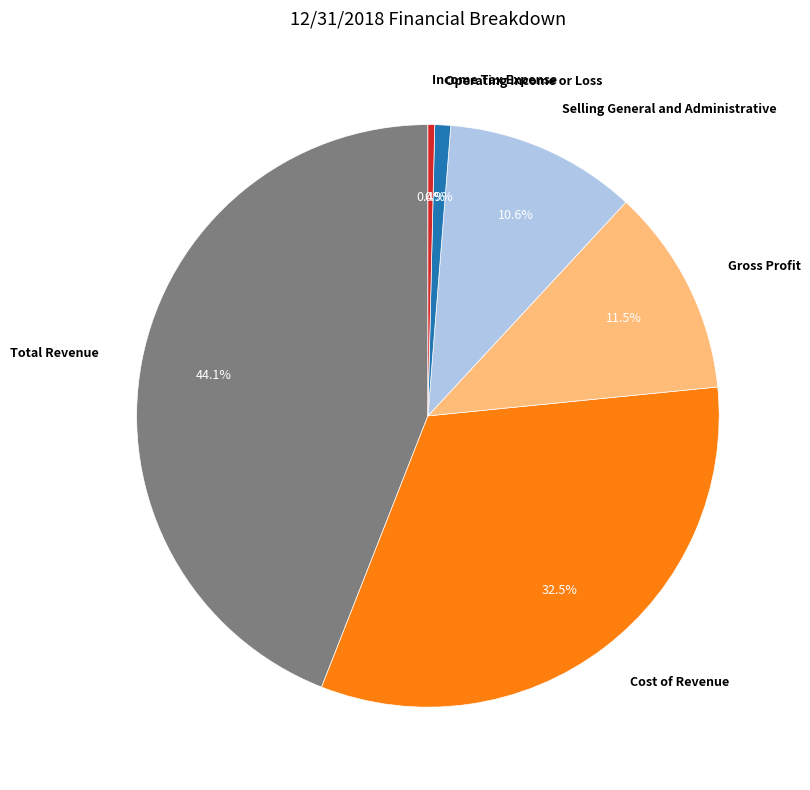

True or false: Income Tax Expense accounts for 10% of the total.

False